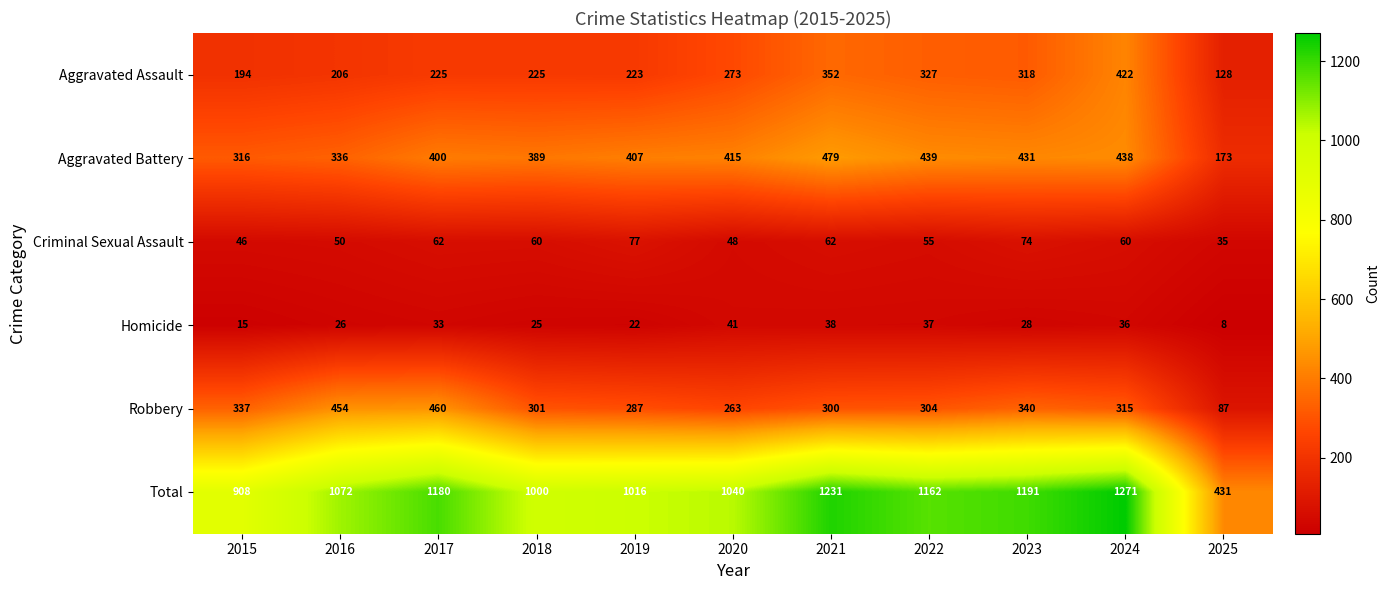

Is the value of Aggravated Battery at 2015 greater than the value of Criminal Sexual Assault at 2023?

Yes